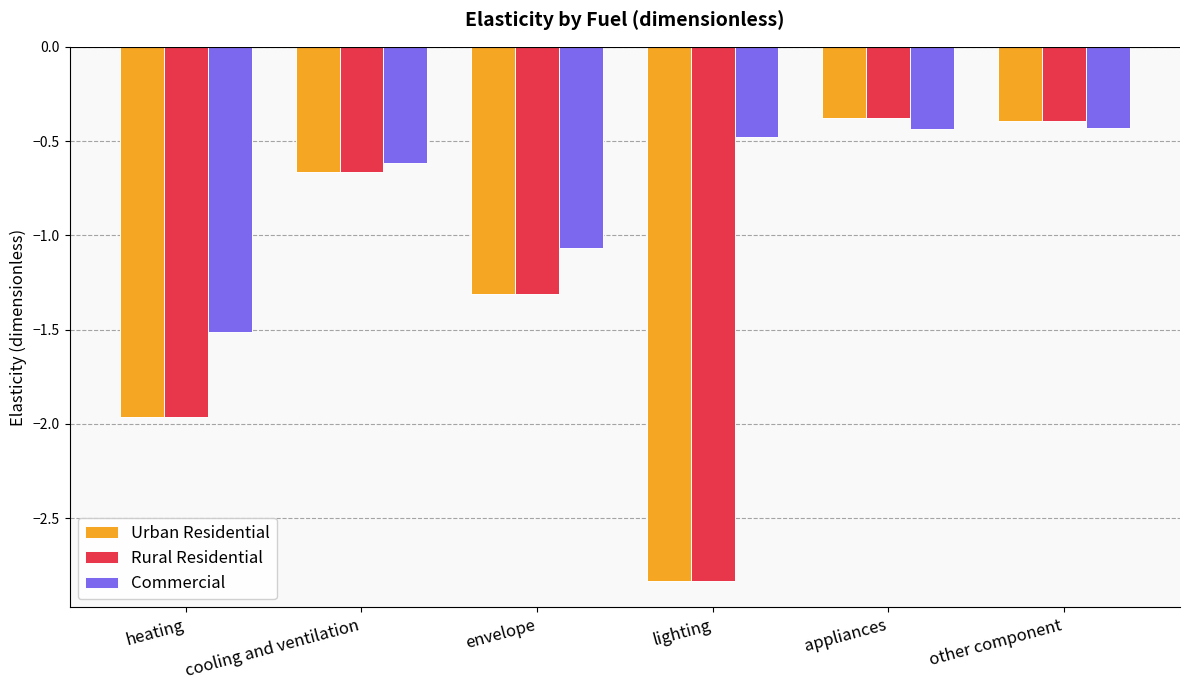

Which category has the lowest value in the Commercial series?

heating